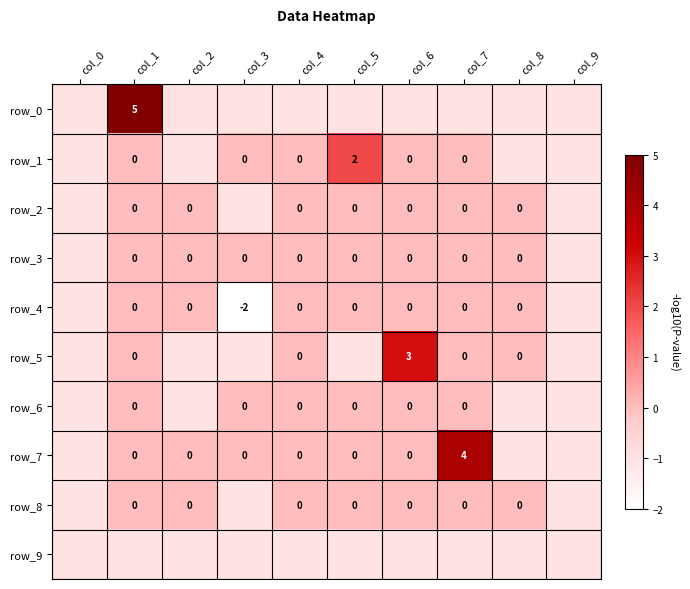

Is it true that row_0 equals -2 at col_3?

False